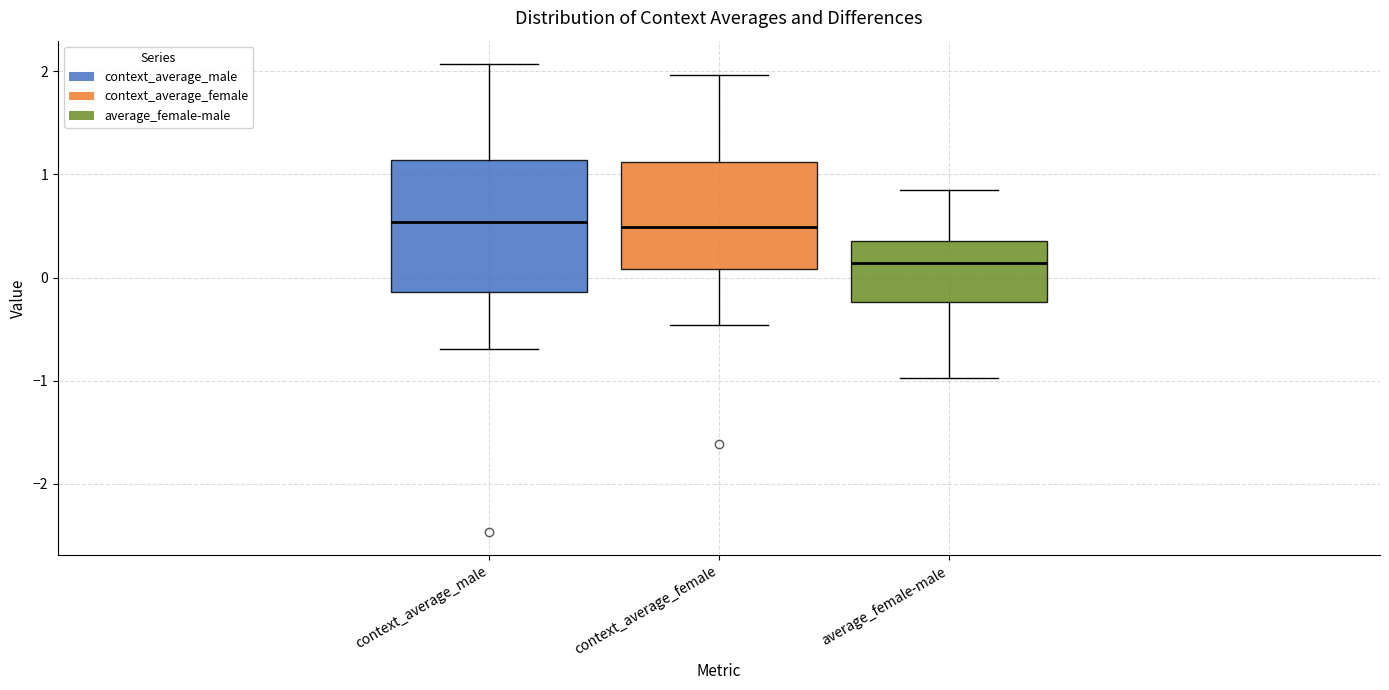

Reading left to right, transcribe this box plot: for each box, give where its median line is, the range the box spans, and where its two whiskers end, as read against the y-axis. The values are not printed on the chart, so give them approximately, as read against the axis.

context_average_male: median 0.5, box -0.1 to 1.1, whiskers -0.7 to 2.1
context_average_female: median 0.5, box 0.1 to 1.1, whiskers -0.5 to 2.0
average_female-male: median 0.1, box -0.2 to 0.4, whiskers -1.0 to 0.8